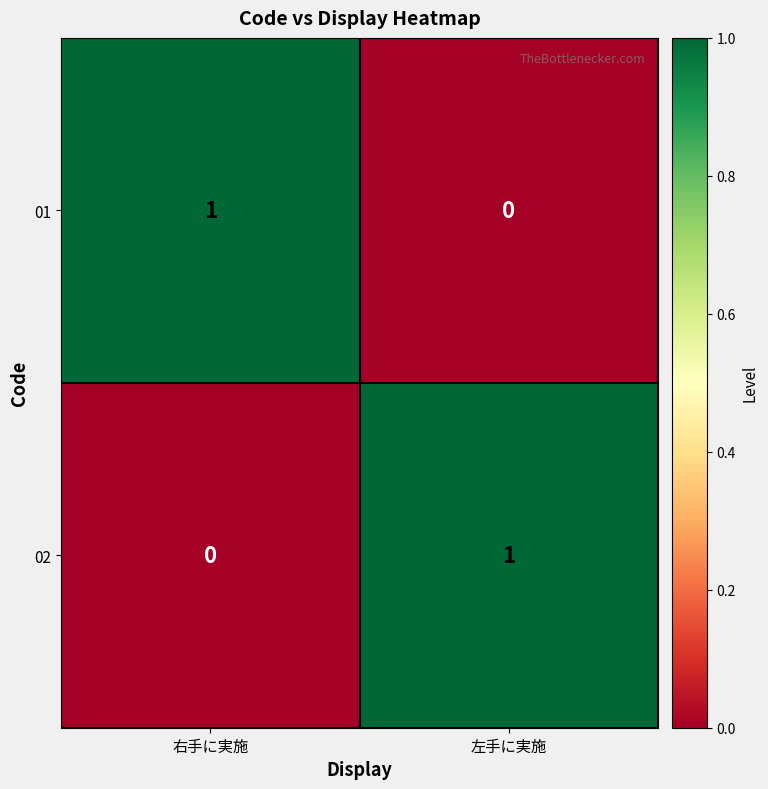

At 左手に実施, list the series in order from largest to smallest.

02, 01